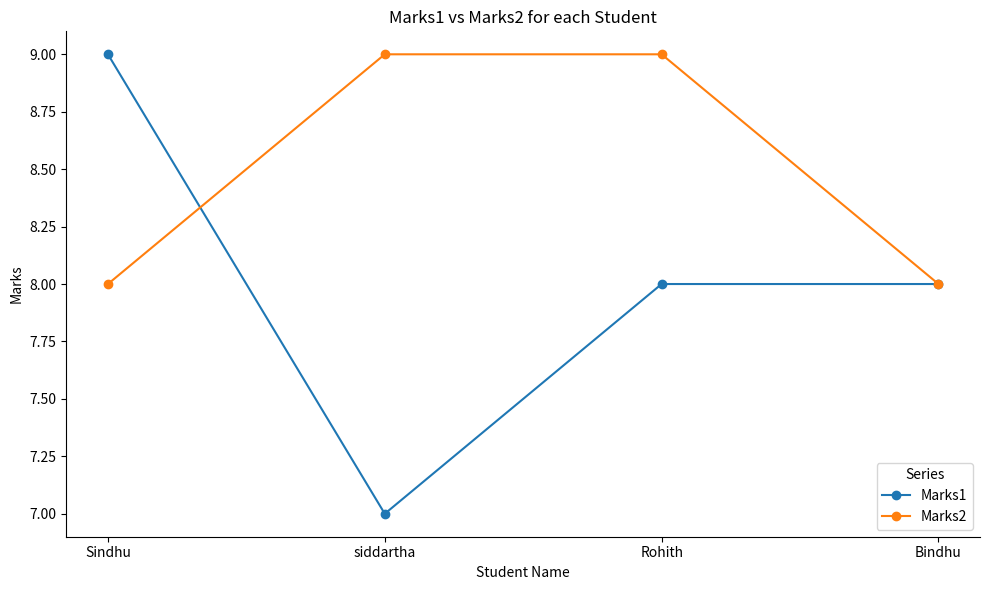

What is the value of the Marks2 point at the 2nd from the left?

9